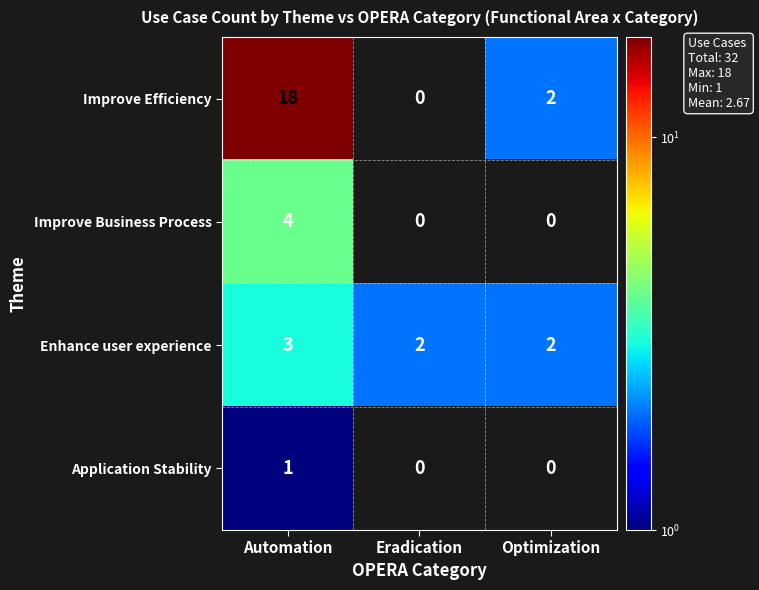

List the series in order of their overall mean, lowest first.

Application Stability, Improve Business Process, Enhance user experience, Improve Efficiency